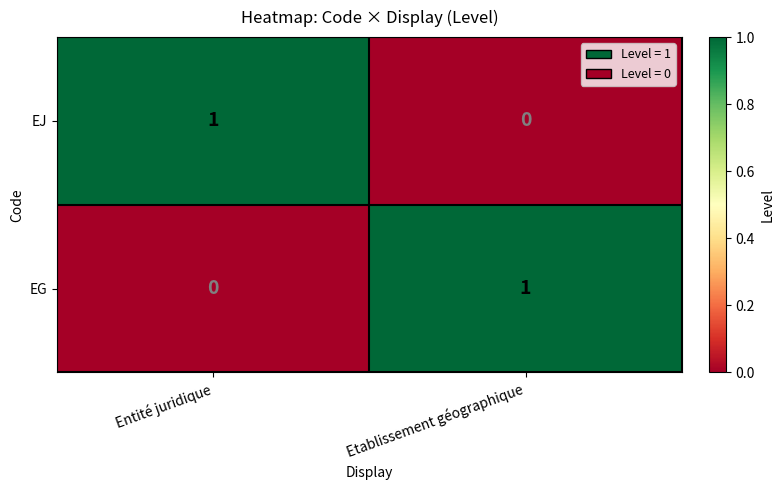

The EG series shows 1 at Etablissement géographique. True or false?

True